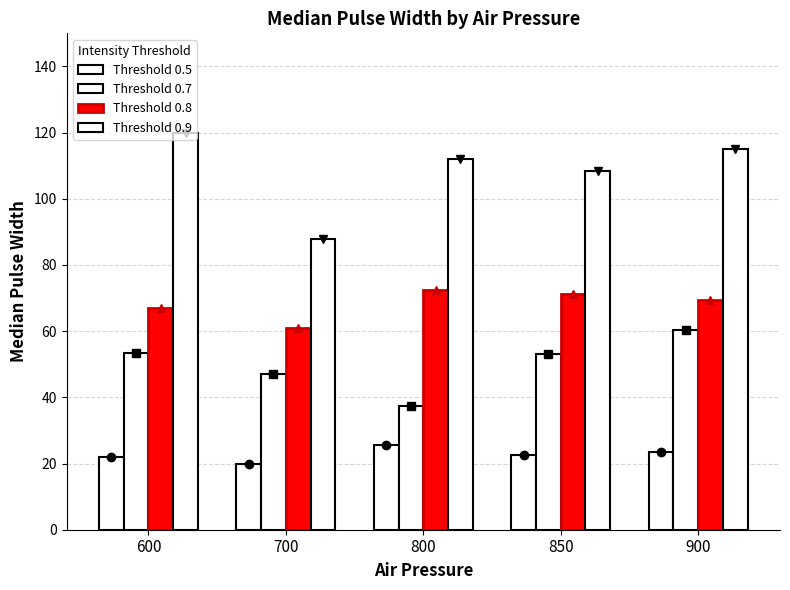

Reading right to left, what are all the values shown in this chart?

Threshold 0.5: 900=23.5	850=22.5	800=25.5	700=20.0	600=22.0
Threshold 0.7: 900=60.5	850=53.0	800=37.5	700=47.0	600=53.5
Threshold 0.8: 900=69.5	850=71.2	800=72.5	700=61.0	600=67.0
Threshold 0.9: 900=115.0	850=108.2	800=112.0	700=88.0	600=120.0